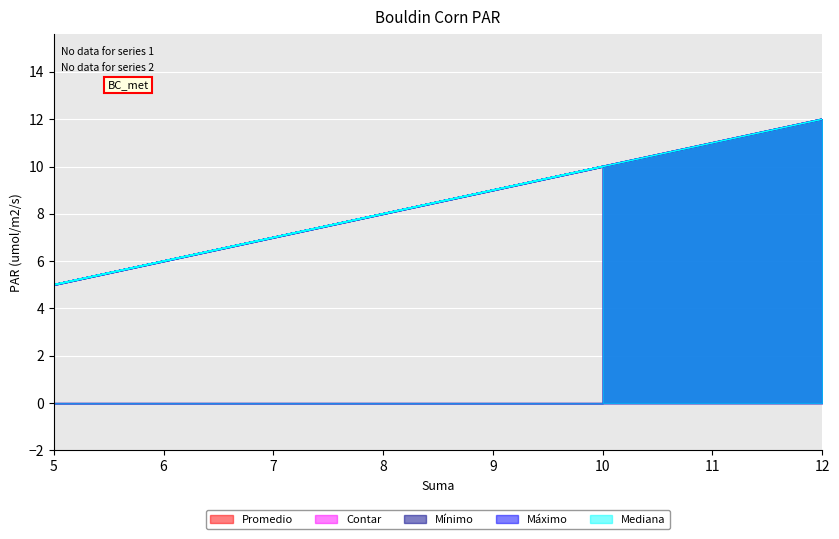

What is the label of the 1st point from the right?

12